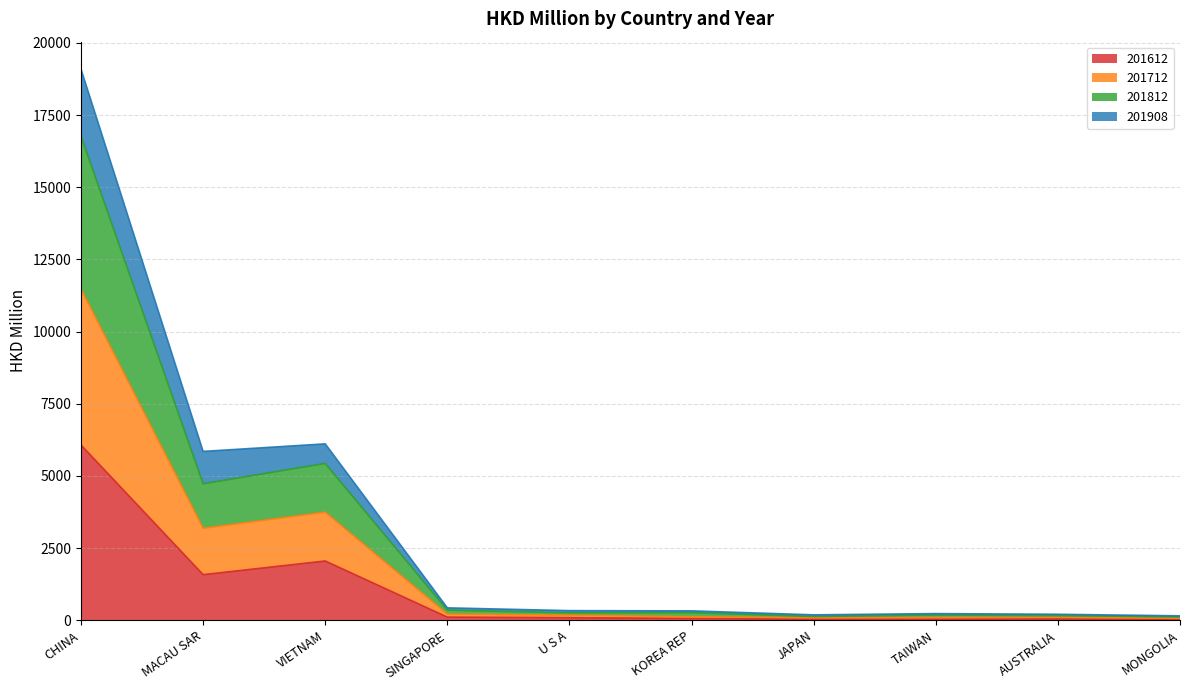

At which category is the sum across all series the highest?

CHINA